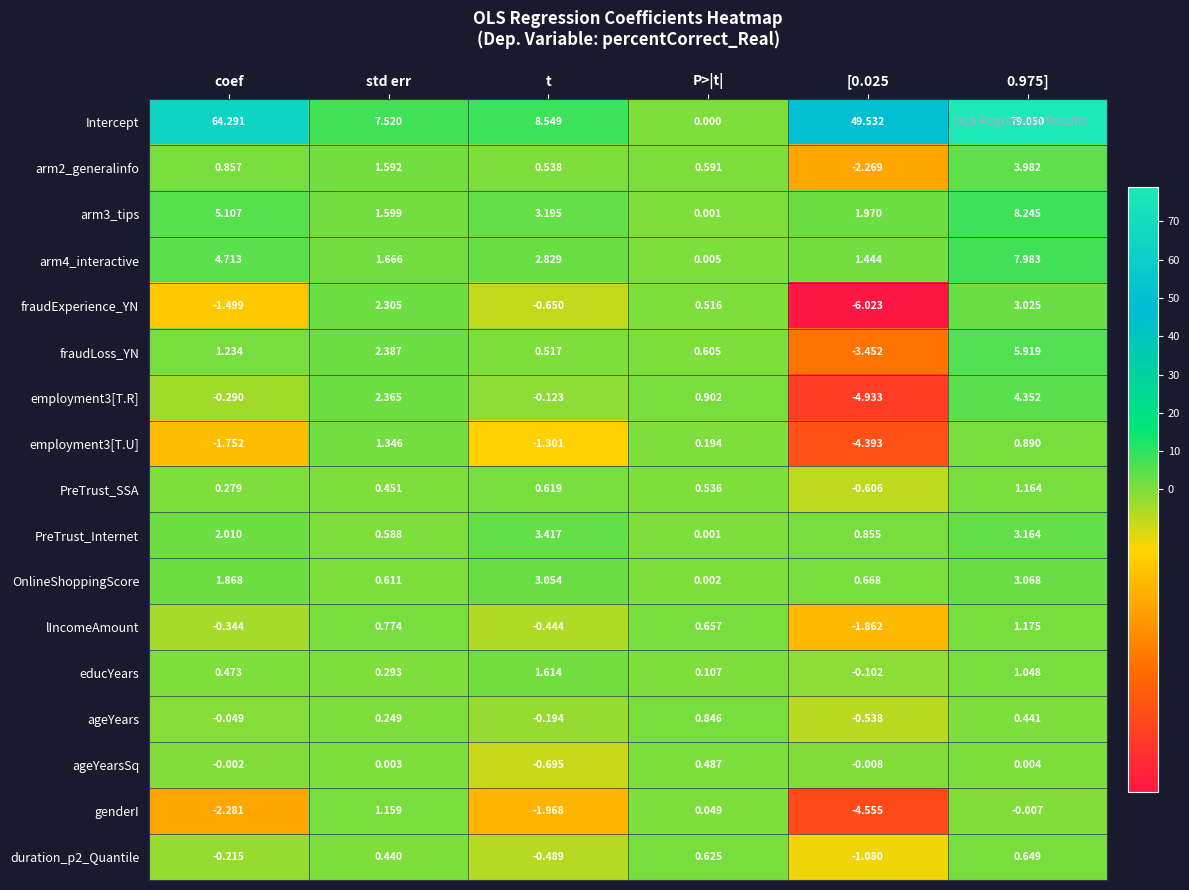

Rank the series at t from lowest to highest value.

genderI, employment3[T.U], ageYearsSq, fraudExperience_YN, duration_p2_Quantile, lIncomeAmount, ageYears, employment3[T.R], fraudLoss_YN, arm2_generalinfo, PreTrust_SSA, educYears, arm4_interactive, OnlineShoppingScore, arm3_tips, PreTrust_Internet, Intercept